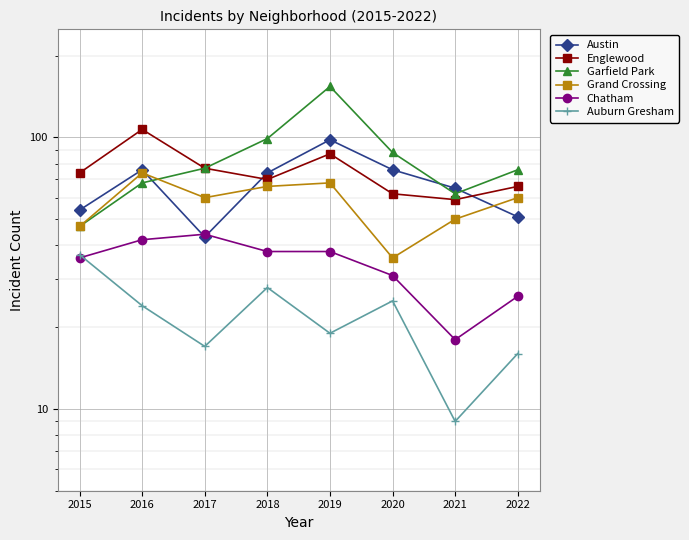

What is the difference between the maximum and second lowest values in the Garfield Park series?

92